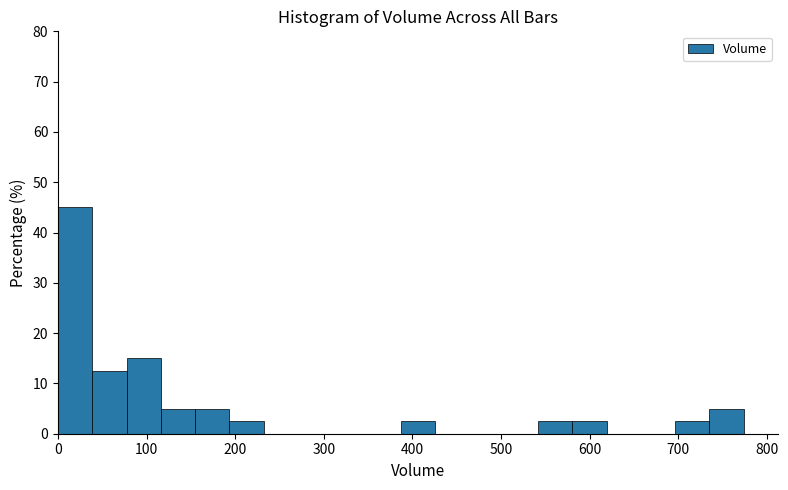

Read against the x-axis, roughly where is the centre of the tallest bar?

20